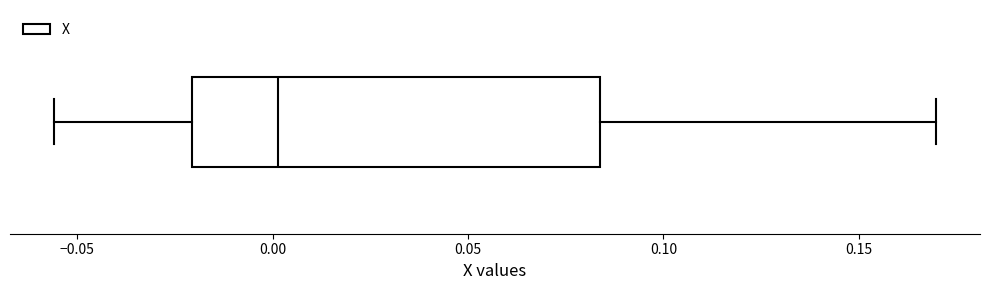

Read this box plot against the x-axis: the position of the median line, the range covered by the box, and the ends of both whiskers. The values are not printed on the chart, so give them approximately, as read against the axis.

median 0.000, box -0.020 to 0.085, whiskers -0.055 to 0.170